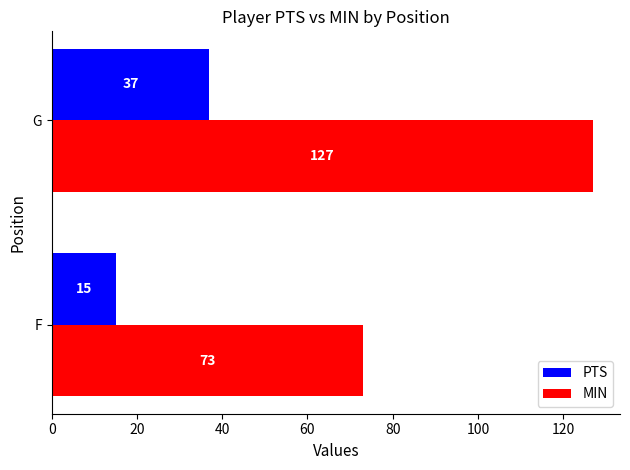

At which label does PTS reach its peak?

G